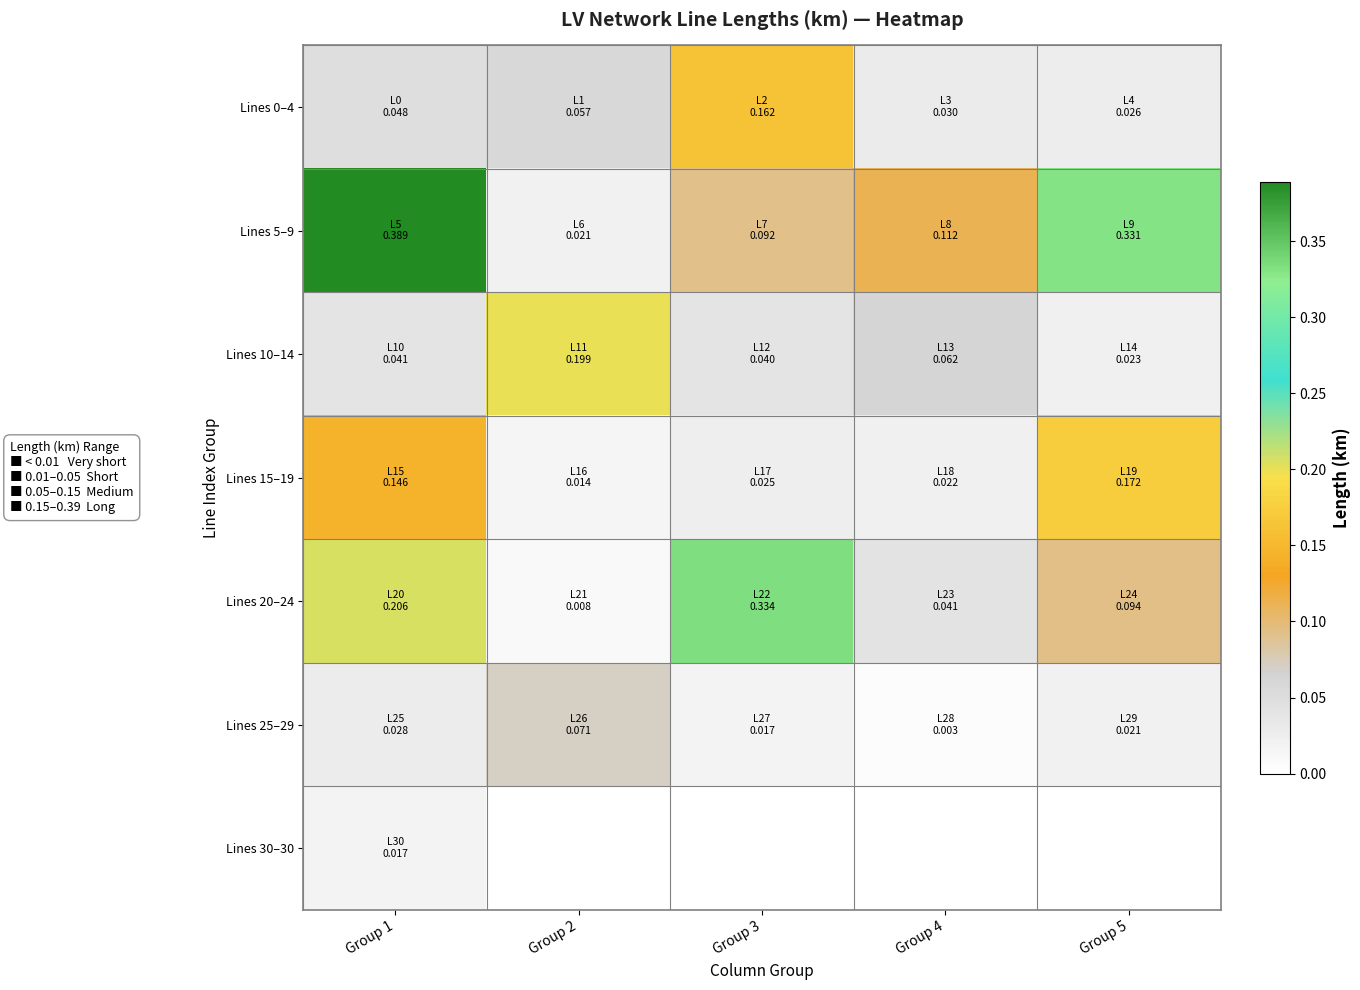

Between Group 5 and Group 3, which is larger?

Group 3